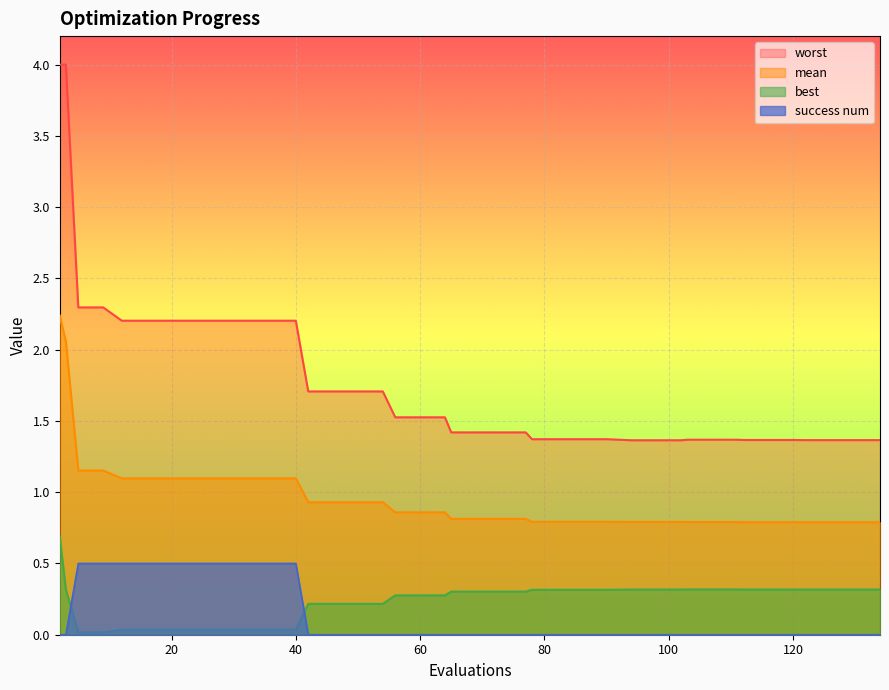

What is the difference between the maximum and minimum values in the worst series?

2.6